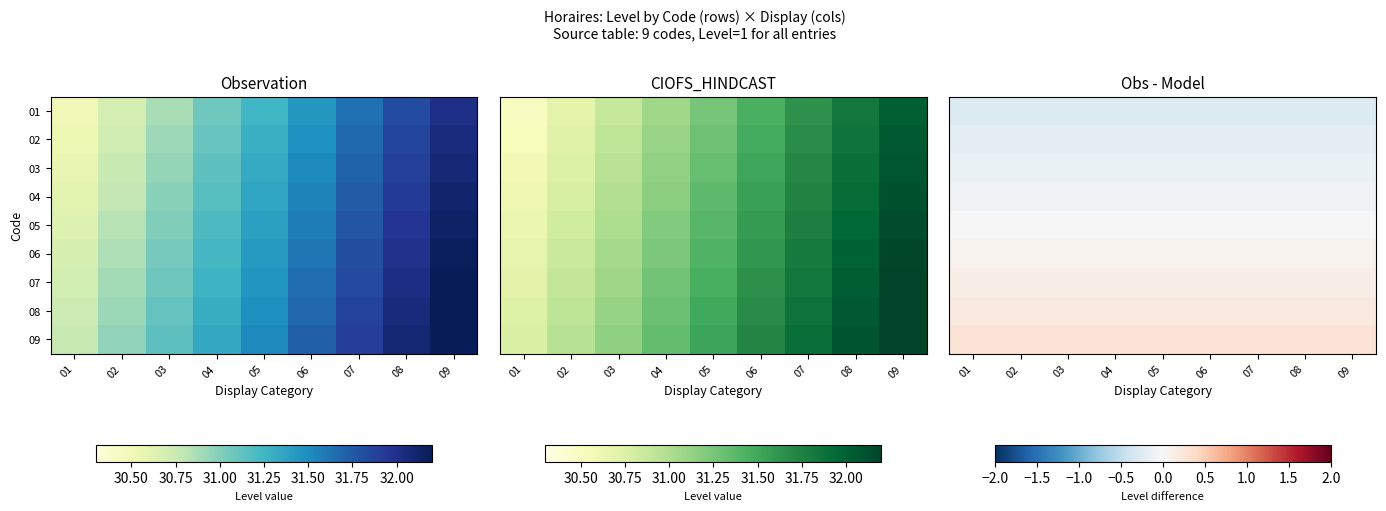

What is the spread (max minus min) of values at 05?

0.5